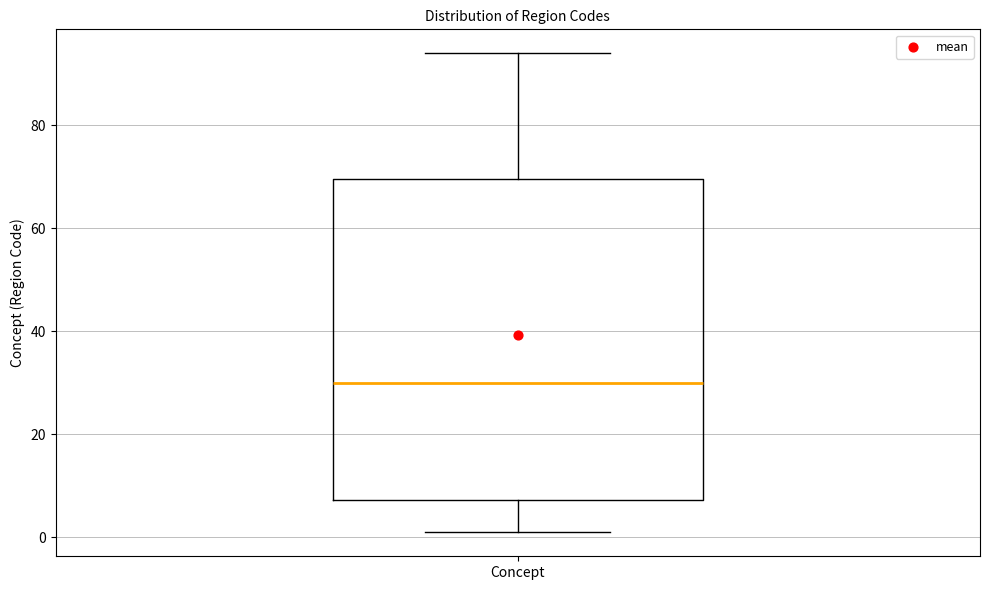

Where does the upper whisker of the box for Concept end on the y-axis? The values are not printed on the chart, so give them approximately, as read against the axis.

94